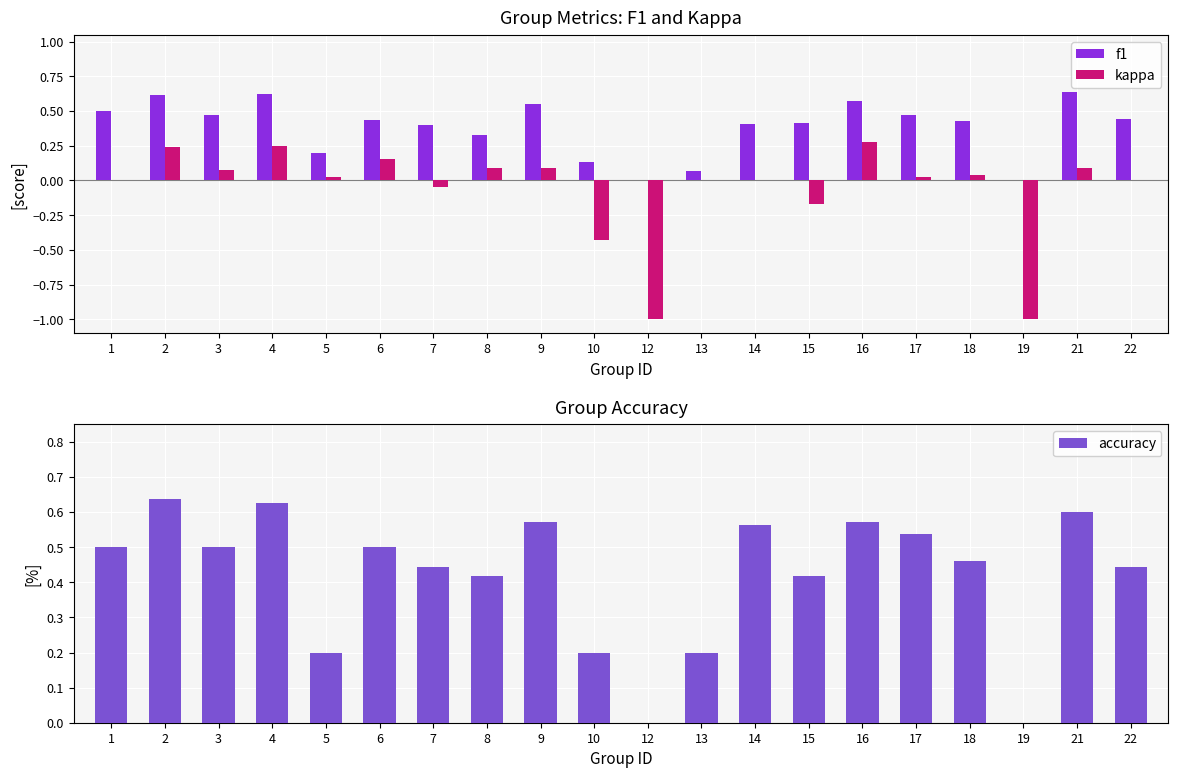

What value does the f1 series have at 15?

0.4